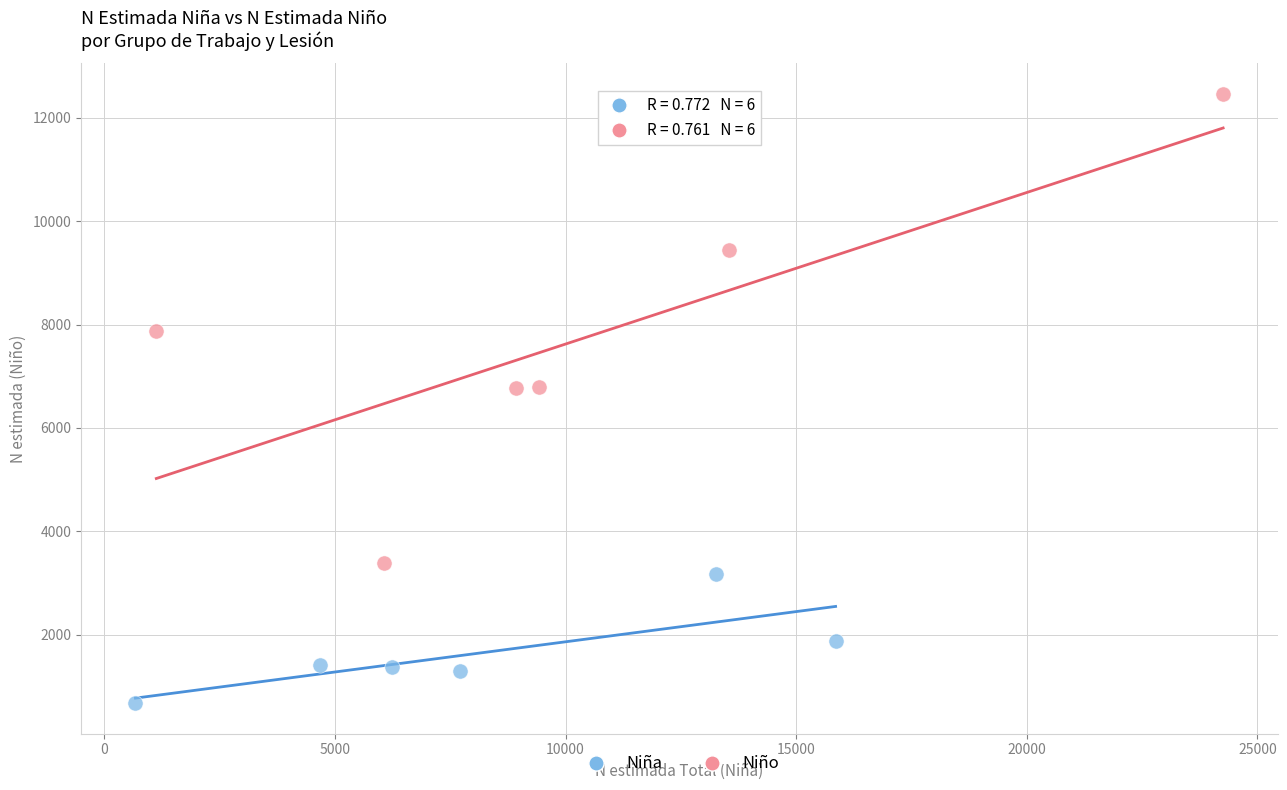

Which series contains the lowest Y value?

Niña